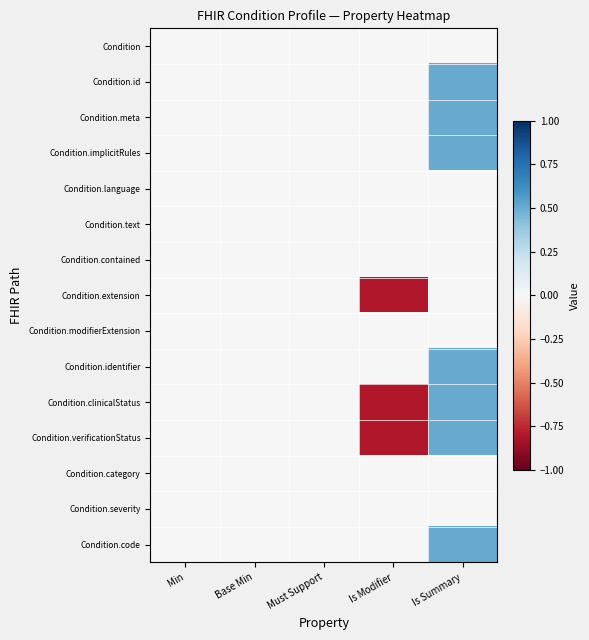

At which category is the sum across all series the highest?

Is Summary